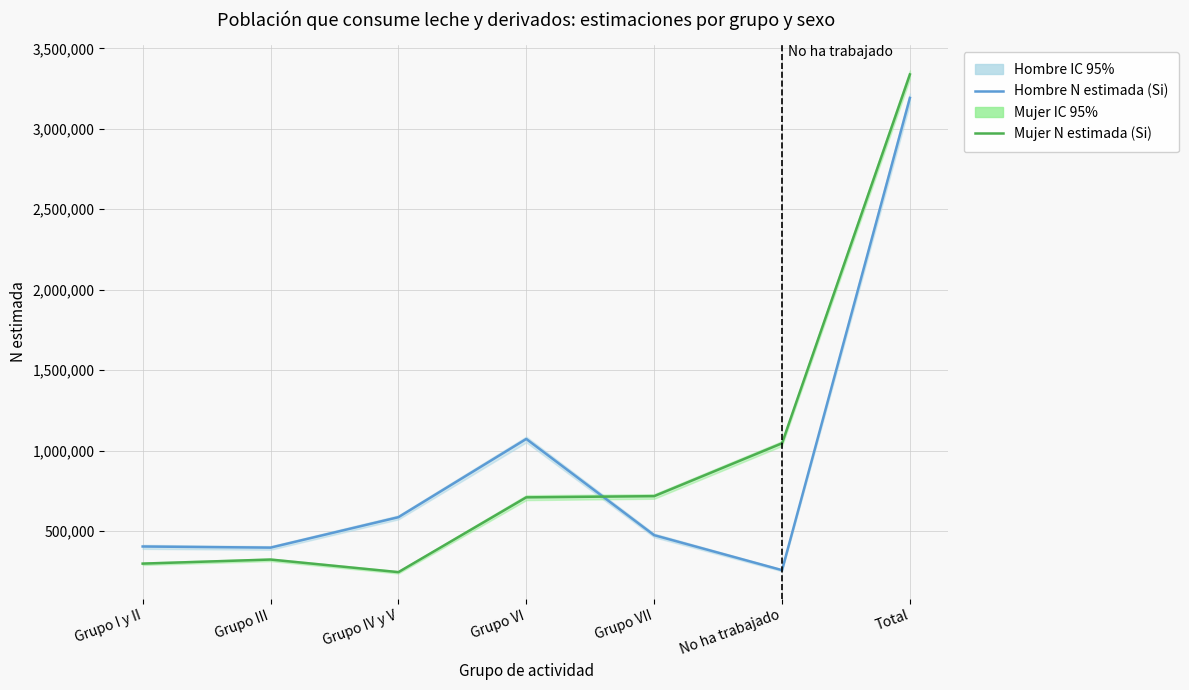

Reading right to left, extract all data points from this chart.

Hombre N estimada (Si): Total=3192066	No ha trabajado=257299	Grupo VII=474562	Grupo VI=1072509	Grupo IV y V=586301	Grupo III=397193	Grupo I y II=404202
Mujer N estimada (Si): Total=3337936	No ha trabajado=1045530	Grupo VII=717053	Grupo VI=709615	Grupo IV y V=244827	Grupo III=323101	Grupo I y II=297810